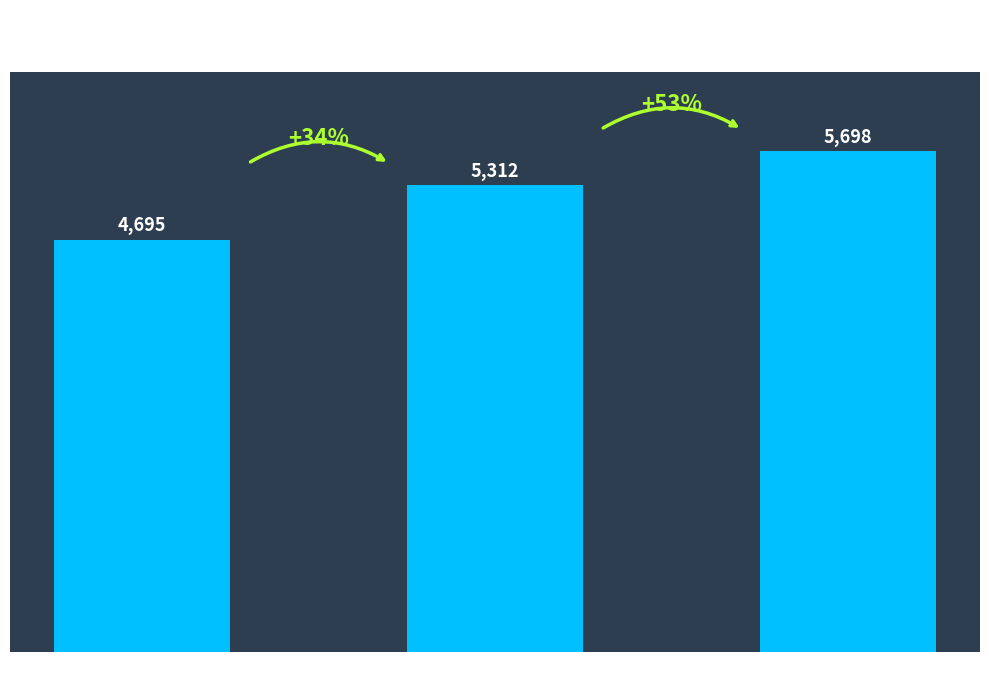

Are the bars grouped side by side (vs. stacked)?

No